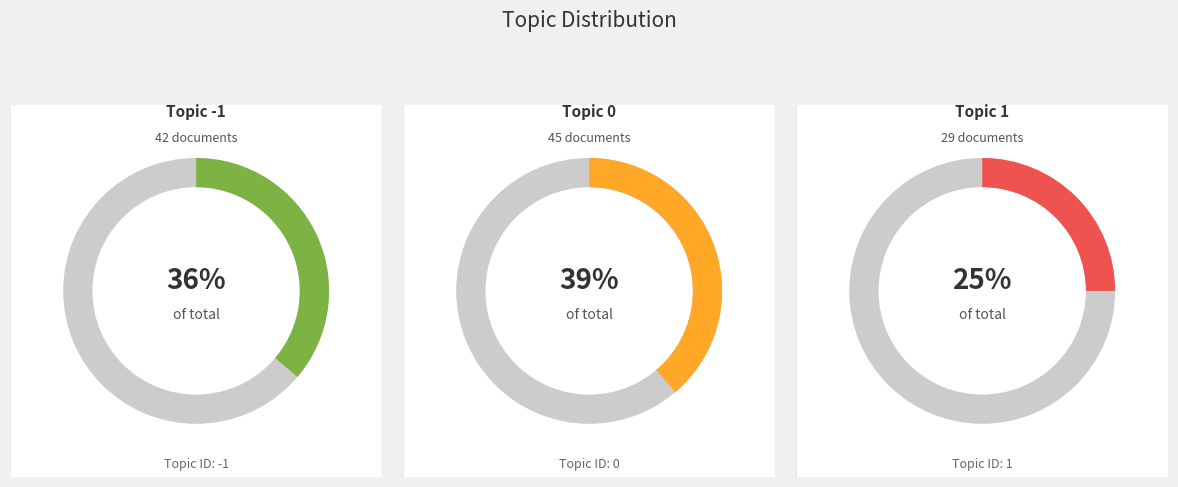

Is it true that -1_water_flood_river_impact is 24% of the pie?

False